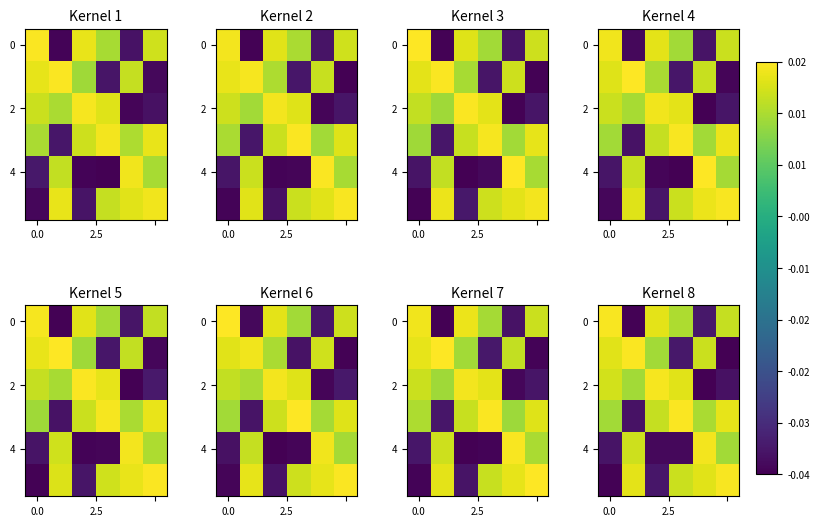

How many 2 values are between 0 and 1?

4